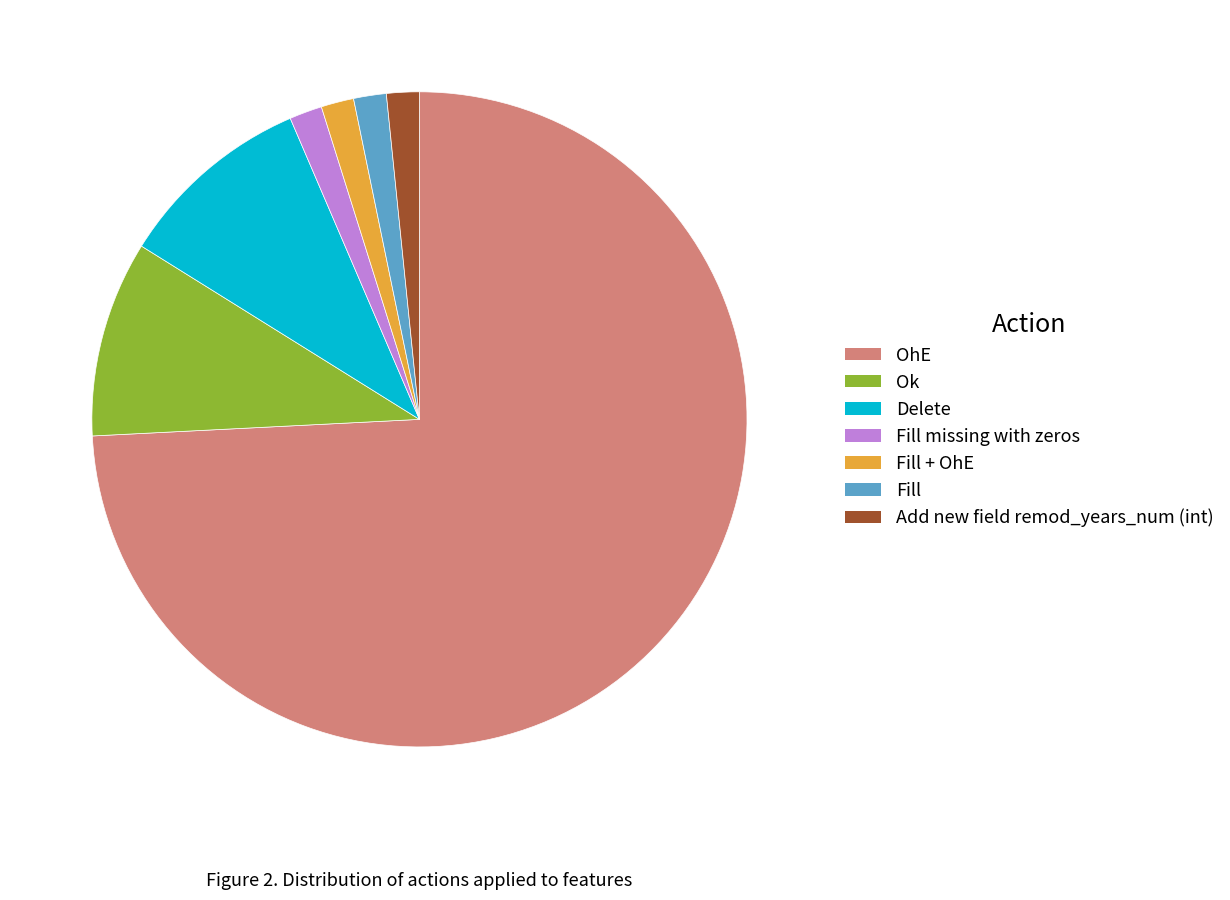

Does any single category account for the majority?

Yes